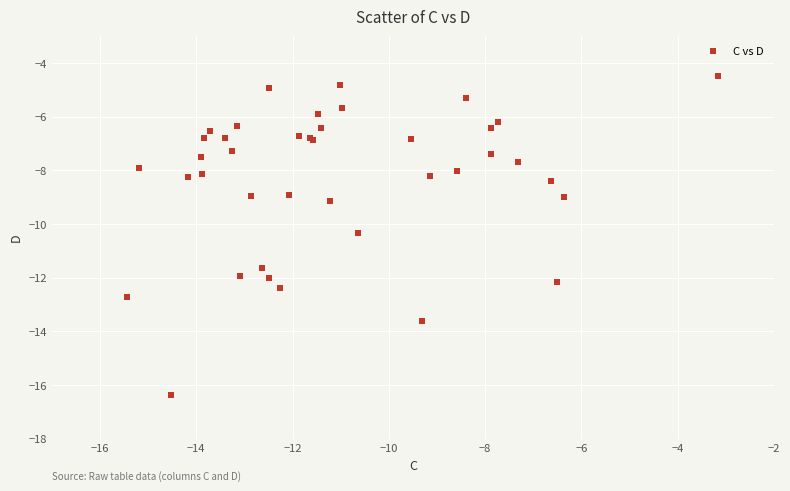

What Y value in the scatter plot is closest to -10?

-10.3